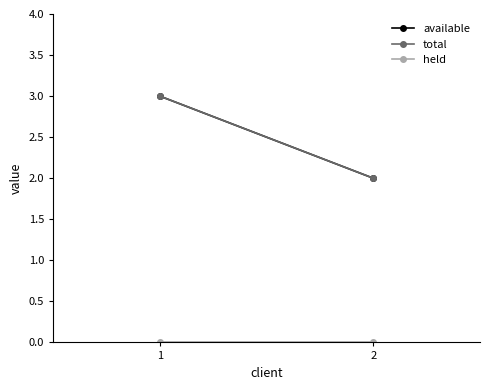

Between 1 and 2, which series saw the biggest shift?

available